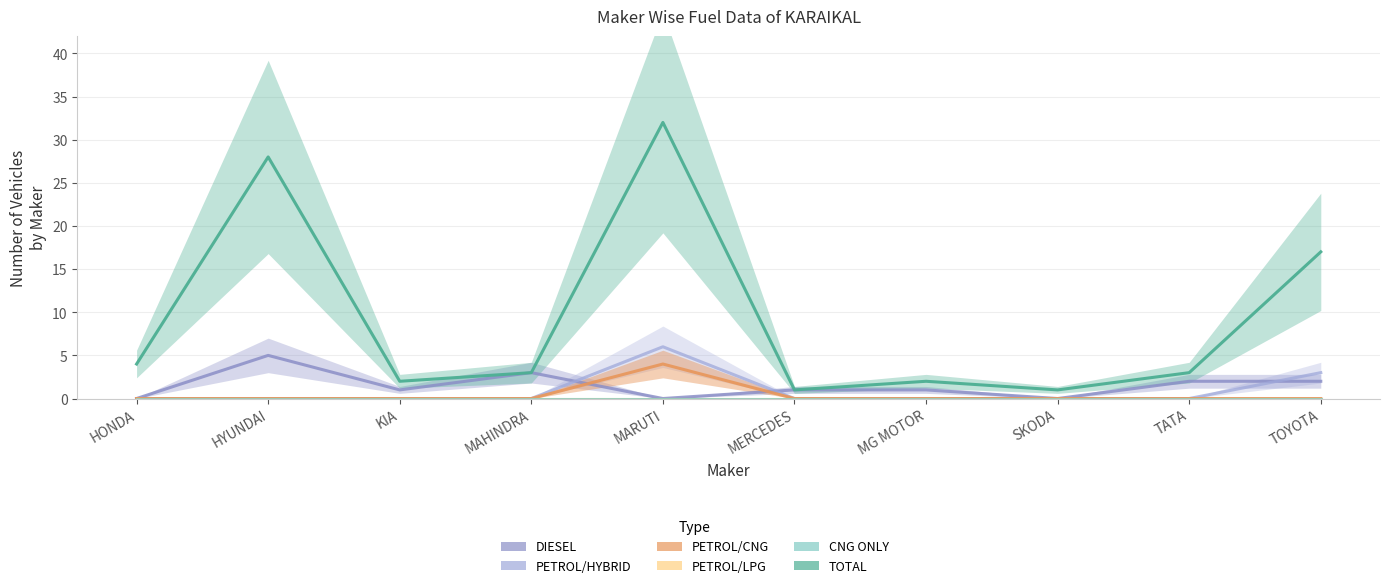

Which category has the lowest value across all series?

HONDA